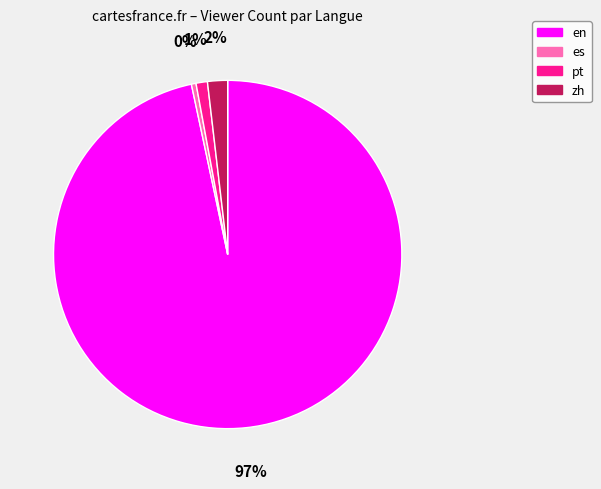

Count the number of slices in the pie.

4